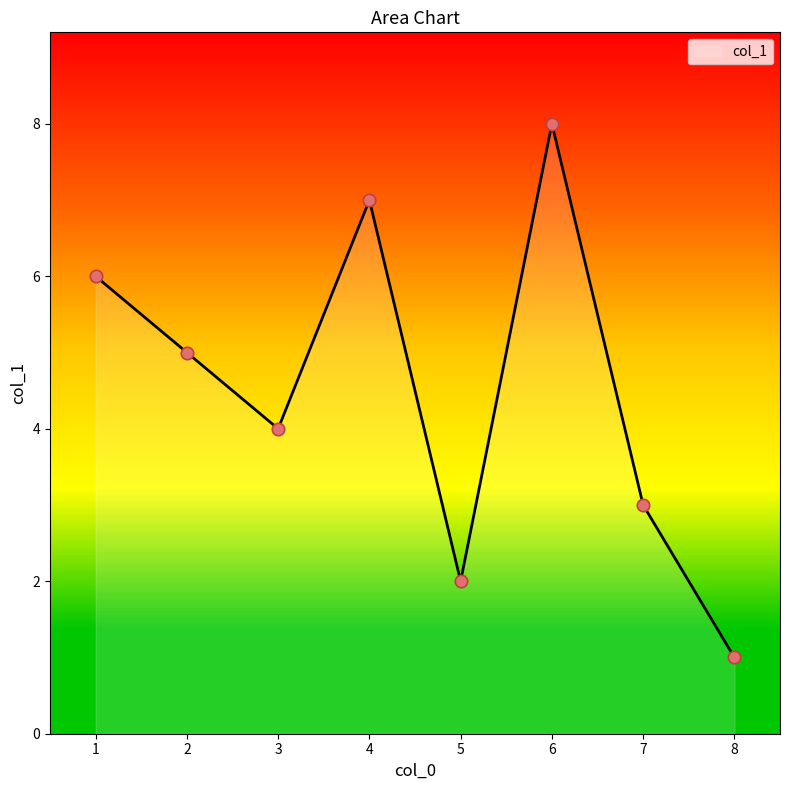

Between 6 and 2, which is larger?

6